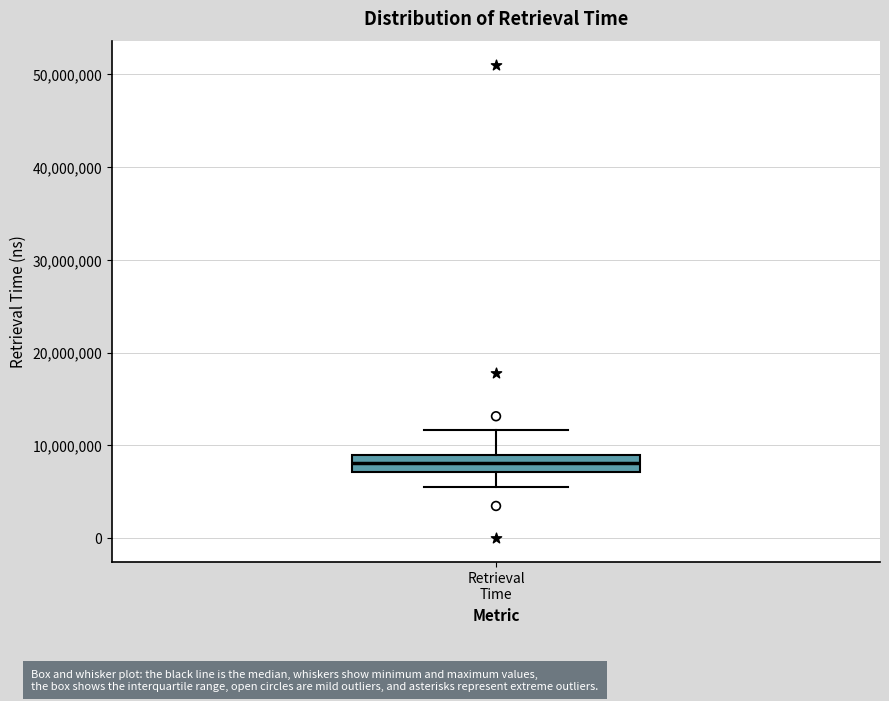

Transcribe this box plot: give where the median line is, the range the box spans, and where the two whiskers end, as read against the y-axis. The values are not printed on the chart, so give them approximately, as read against the axis.

median 8000000, box 7000000 to 9000000, whiskers 5000000 to 12000000